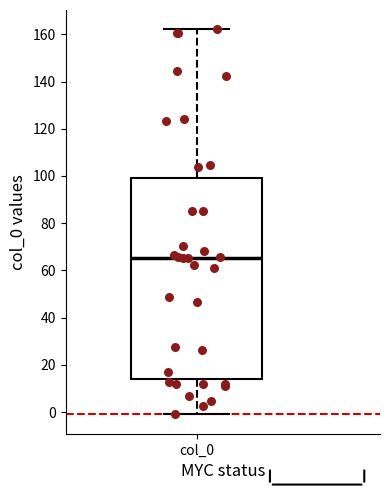

Read this box plot against the y-axis: the position of the median line, the range covered by the box, and the ends of both whiskers. The values are not printed on the chart, so give them approximately, as read against the axis.

median 66, box 14 to 100, whiskers 0 to 162